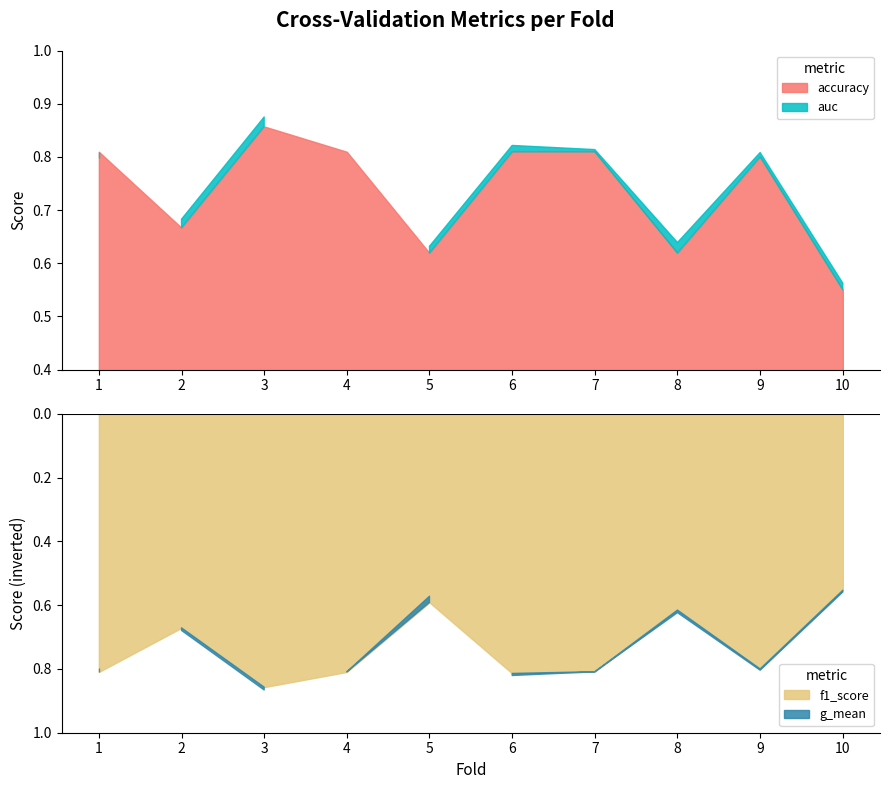

What is the average value of the auc series?

0.7